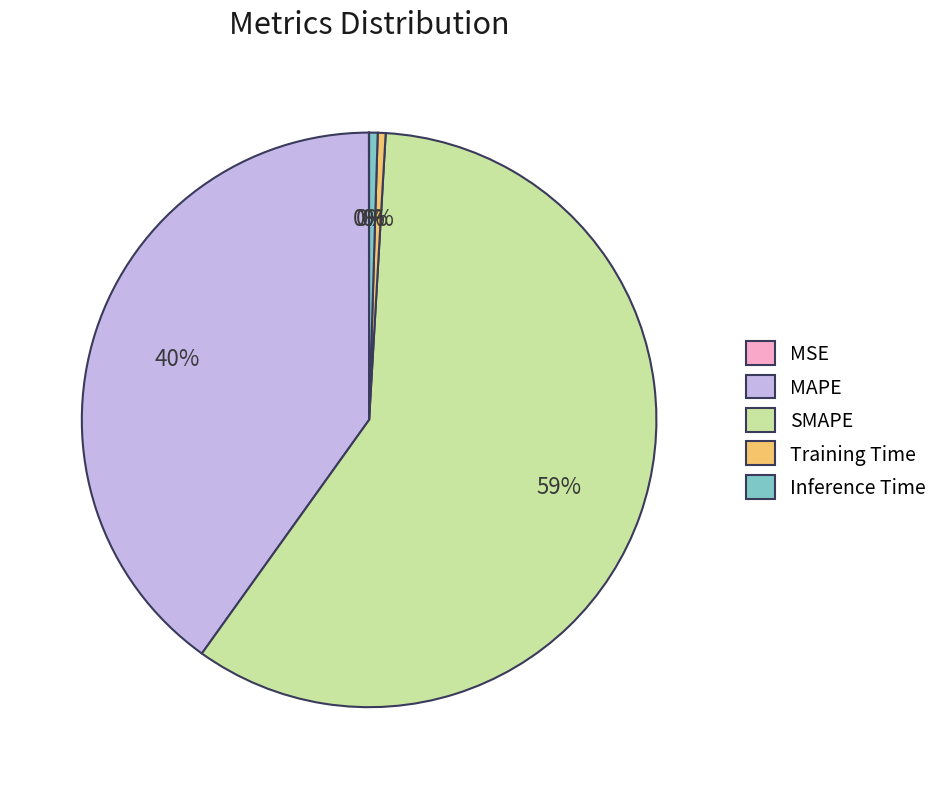

Do Training Time and MAPE together represent more than half of the pie?

No